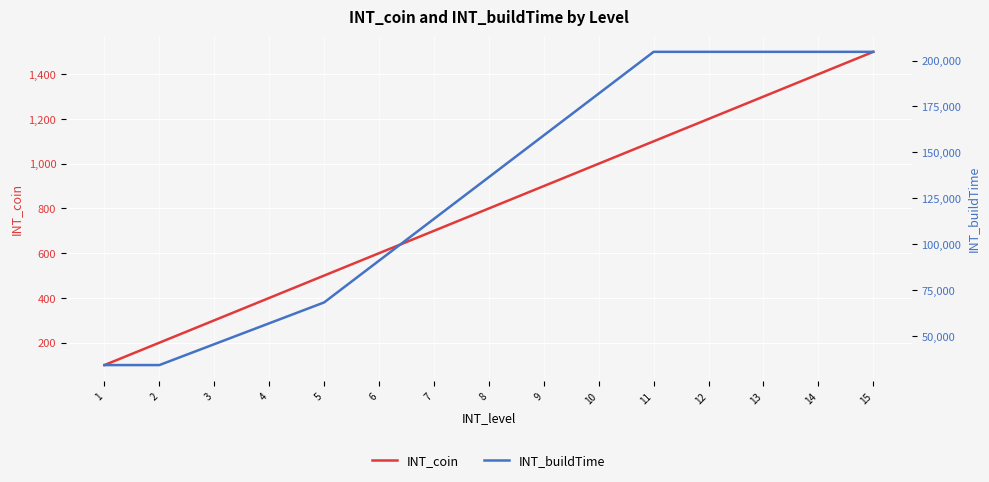

What is the average value of the INT_coin series?

800